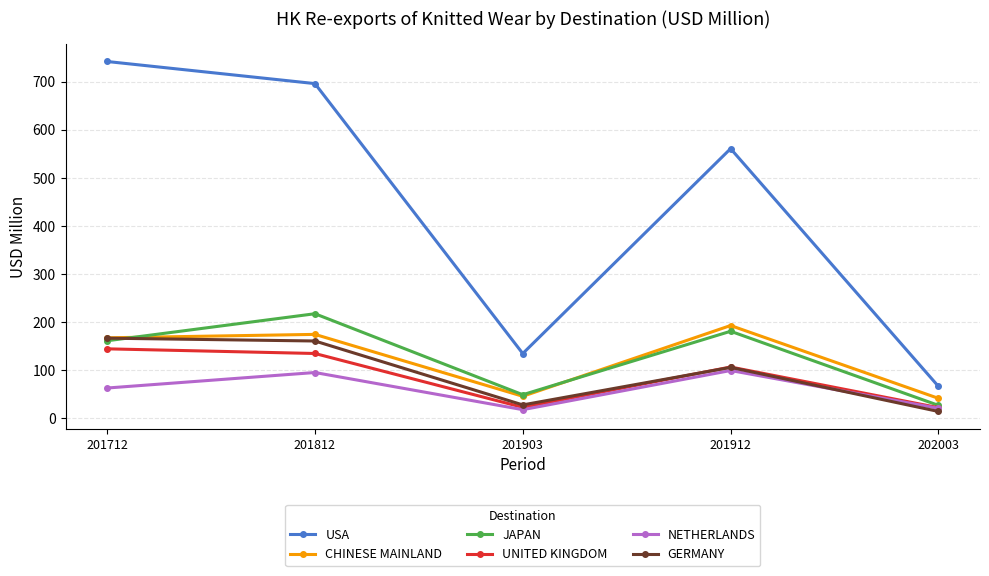

Read the NETHERLANDS value at 201812.

94.9